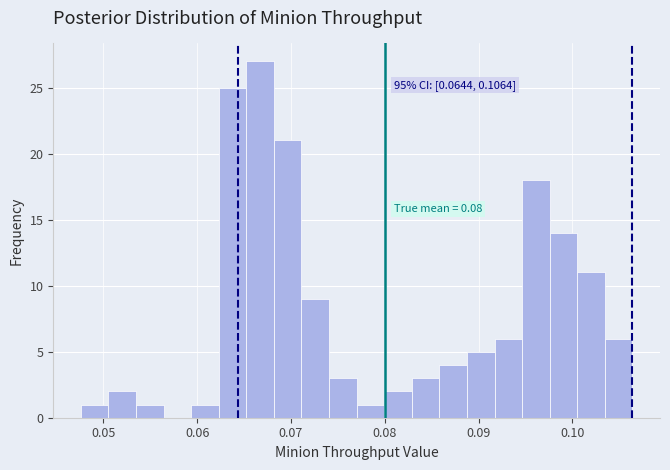

Around what value on the x-axis is the tallest bar? Give the approximate position of its centre, as read against the axis.

0.067